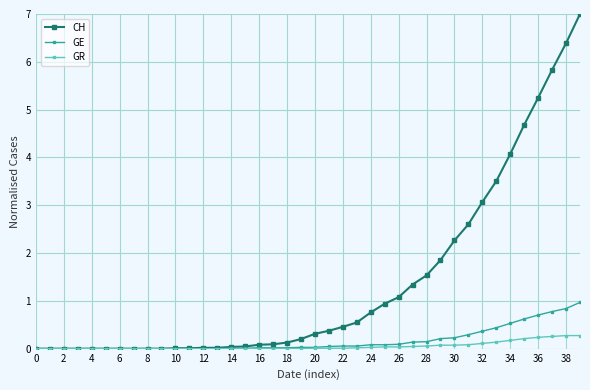

Which series has the widest spread of values?

CH